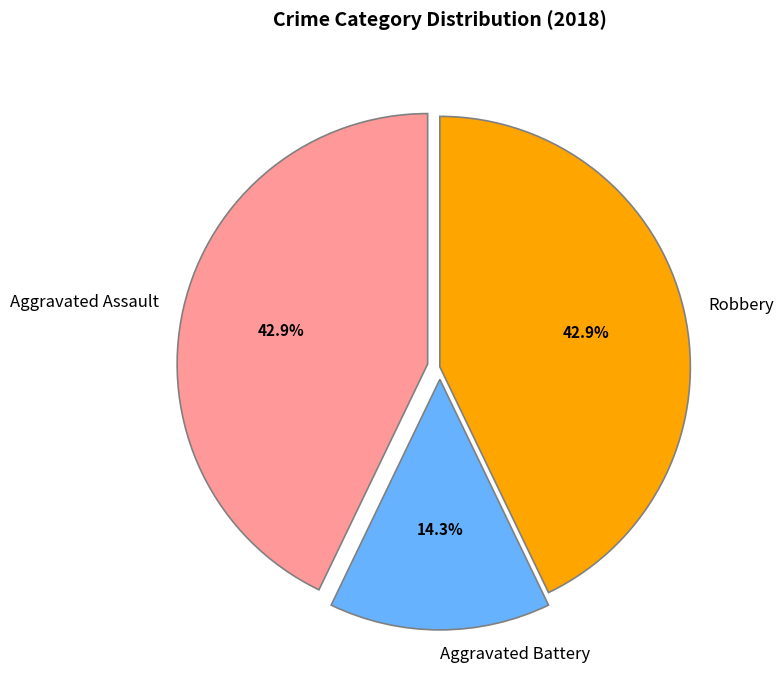

How many slices are in this pie chart?

3